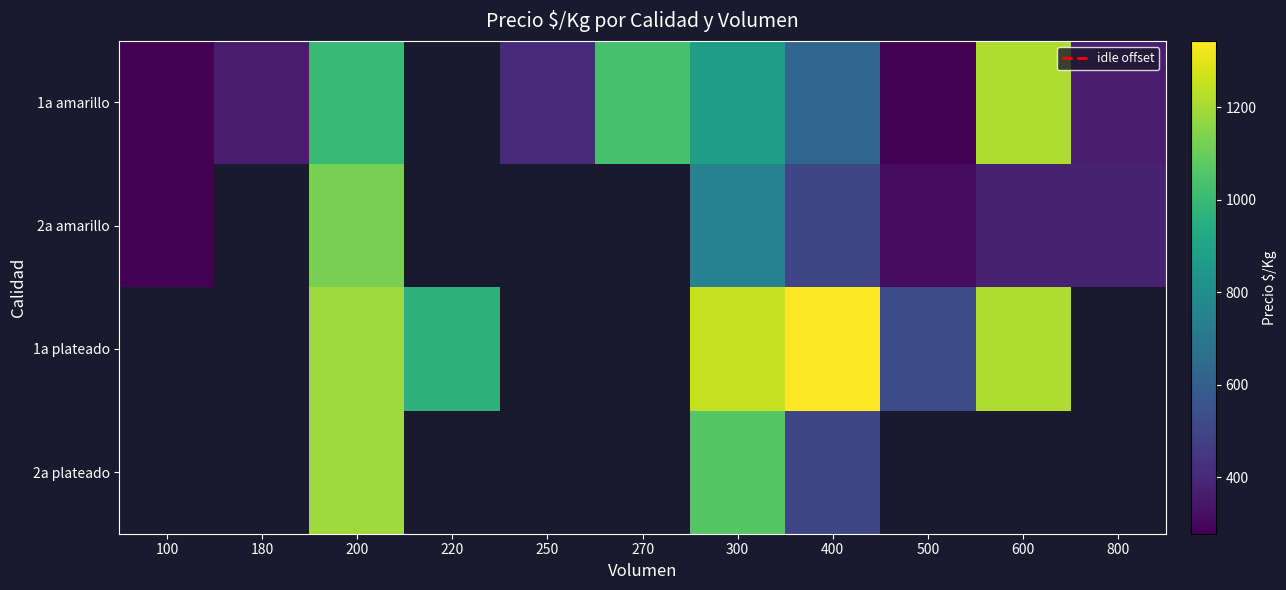

Which series has the largest range (max minus min)?

1a amarillo